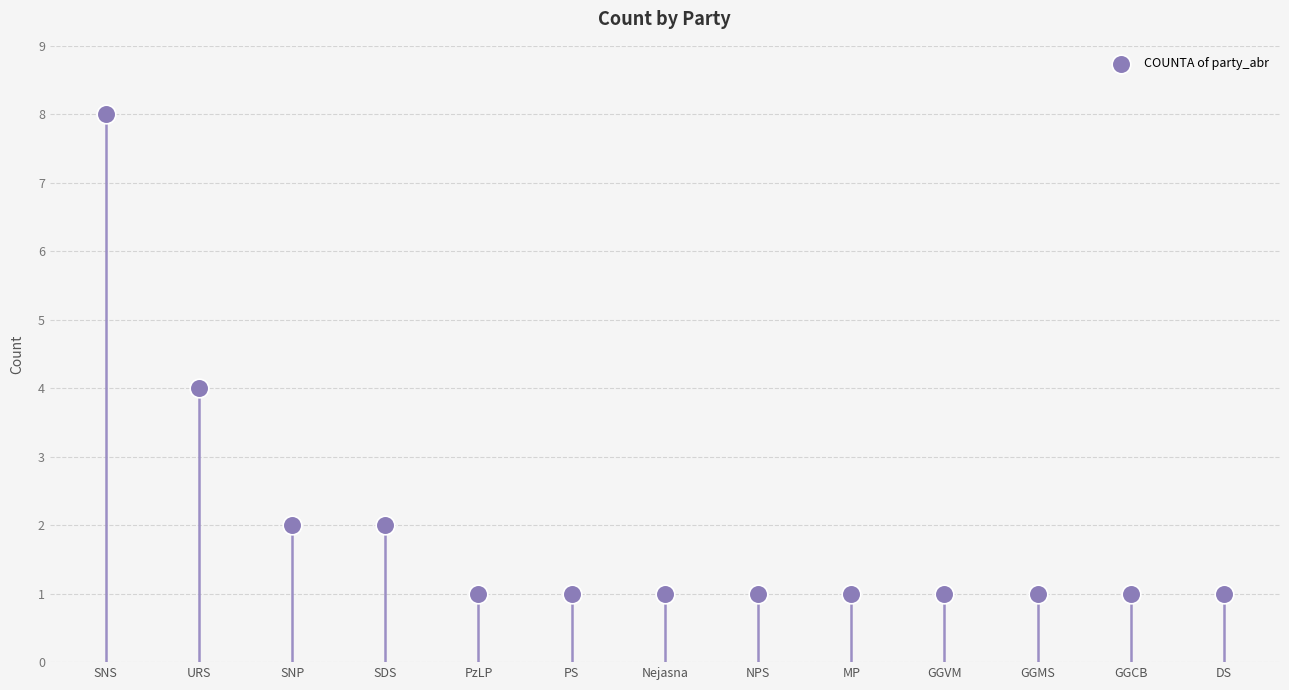

What is the range of Y values (max minus min)?

7